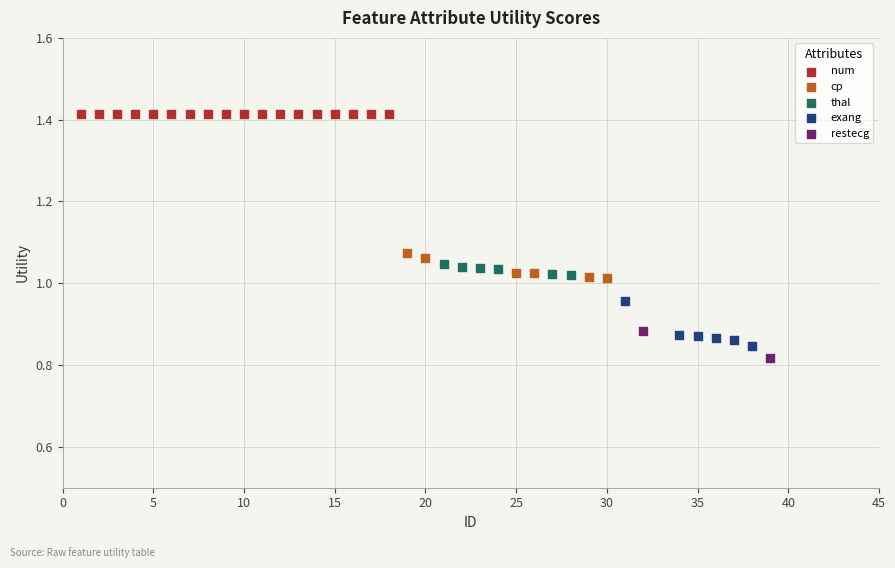

What are all the series names shown in the legend?

num, cp, thal, exang, restecg